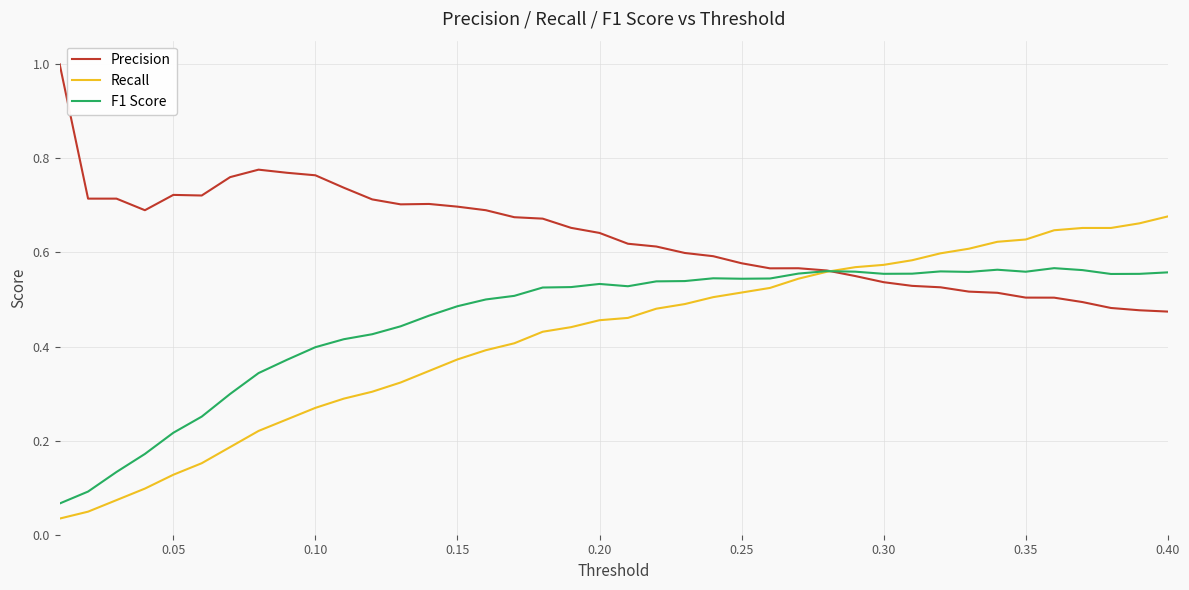

What is the maximum value for Precision?

1.0